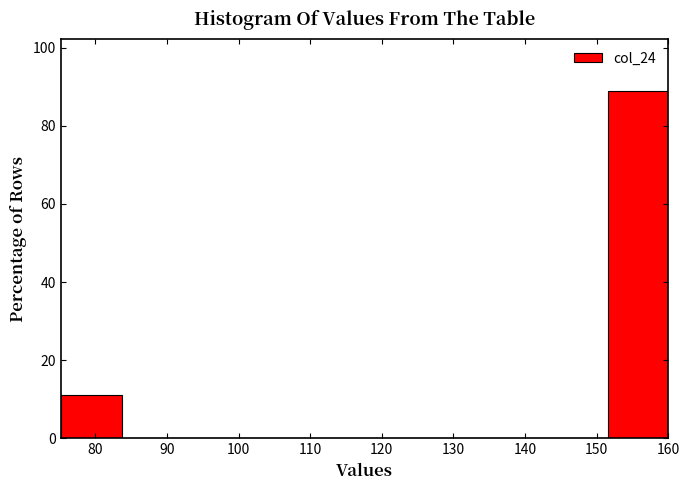

Over which range of the x-axis is the bar tallest?

152 to 160